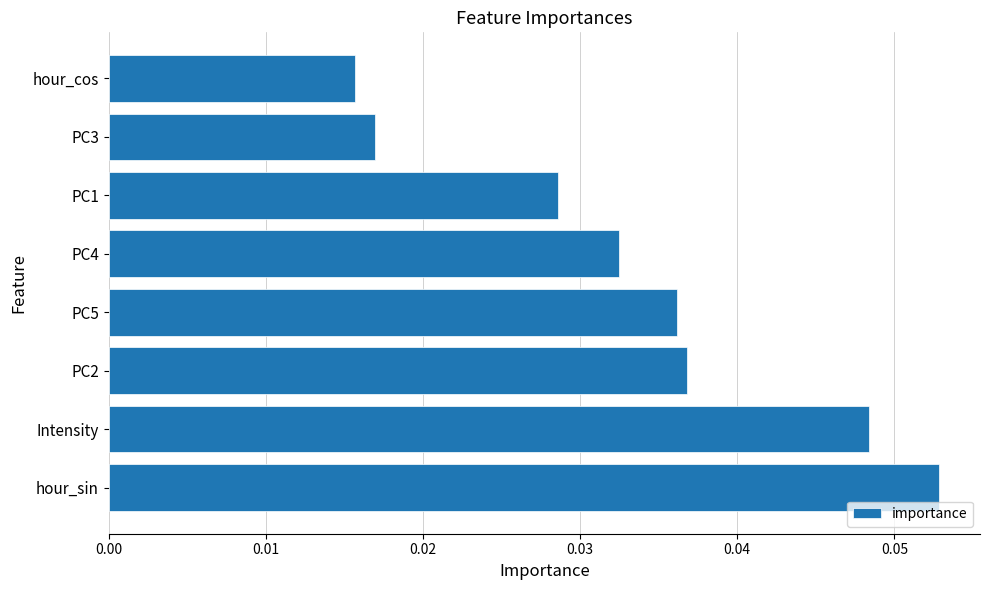

Which has a higher value, hour_sin or hour_cos?

hour_sin